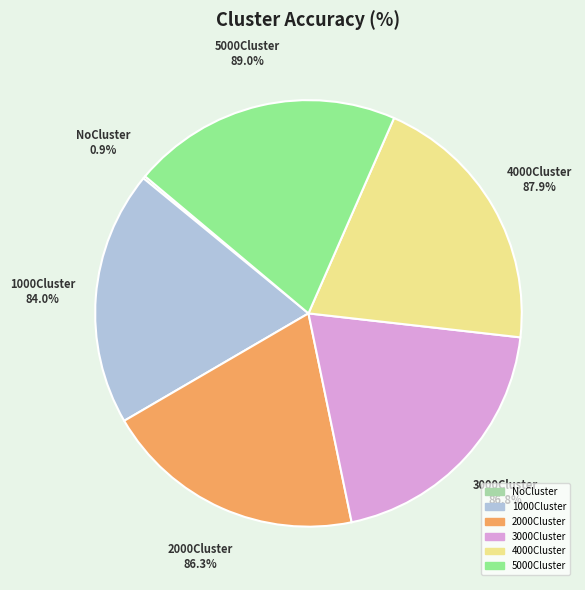

The 5000Cluster slice represents 15% of the pie. True or false?

False